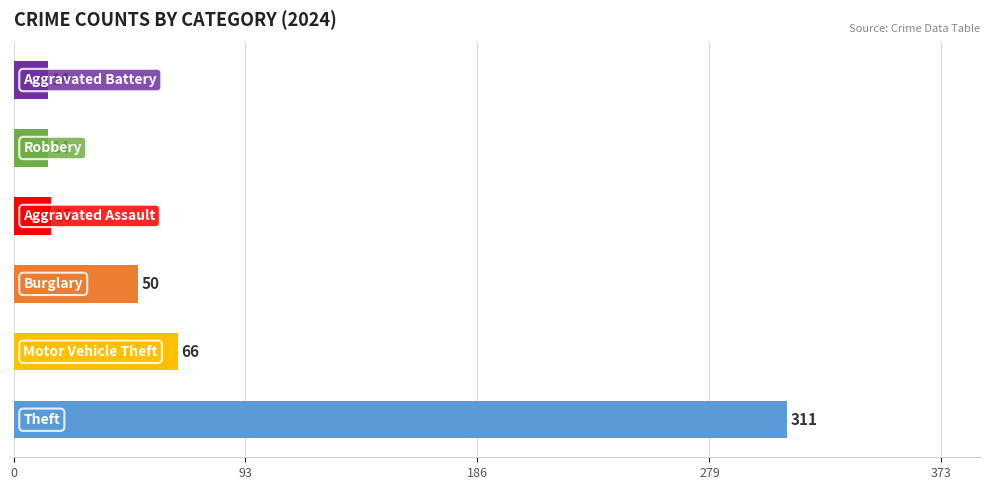

Are the bars grouped side by side (vs. stacked)?

No